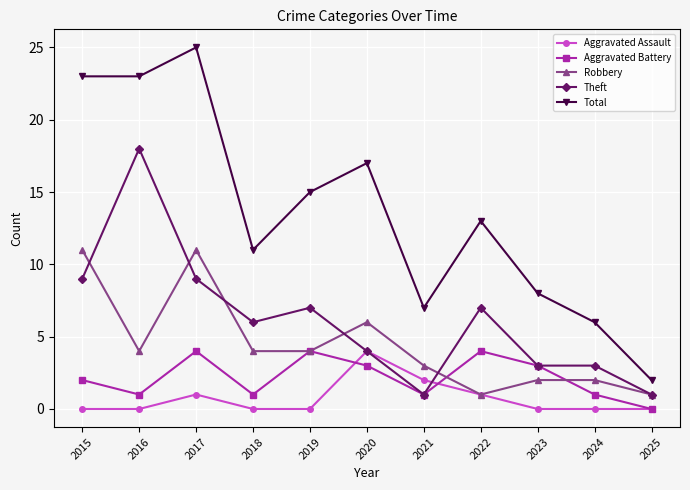

Between 2015 and 2019, which series saw the biggest shift?

Total